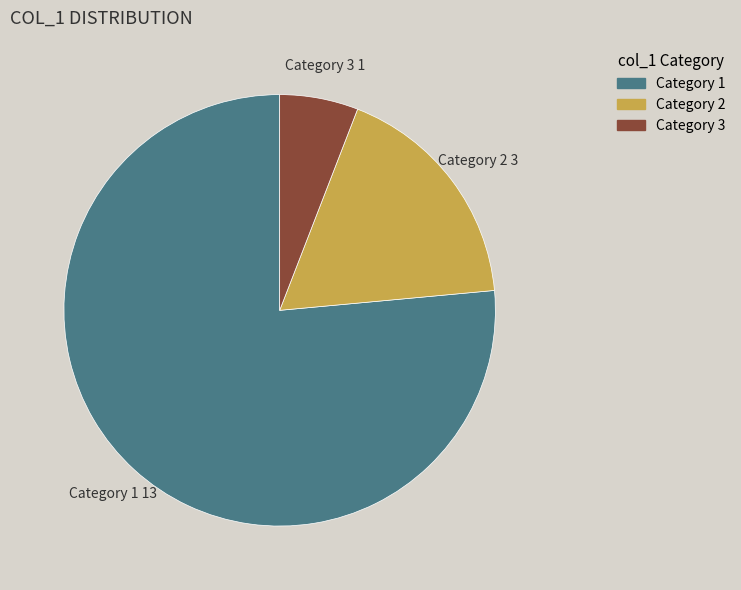

Does any single category account for the majority?

Yes